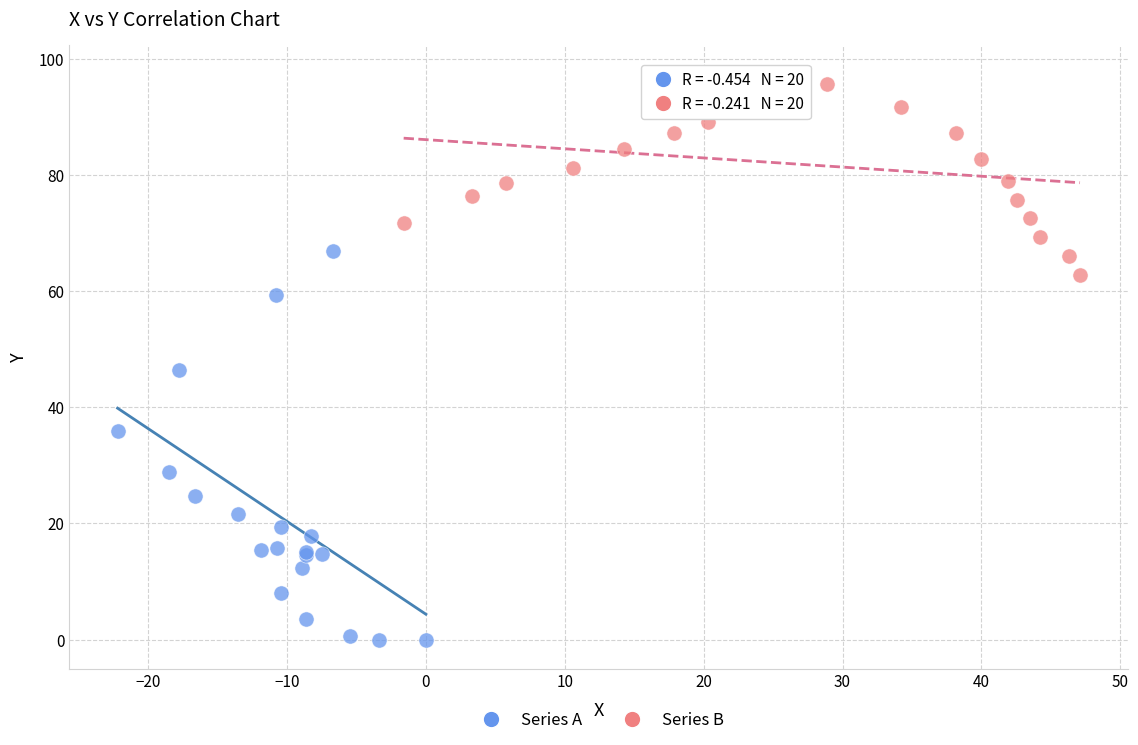

What are all the series names shown in the legend?

Series A, Series B